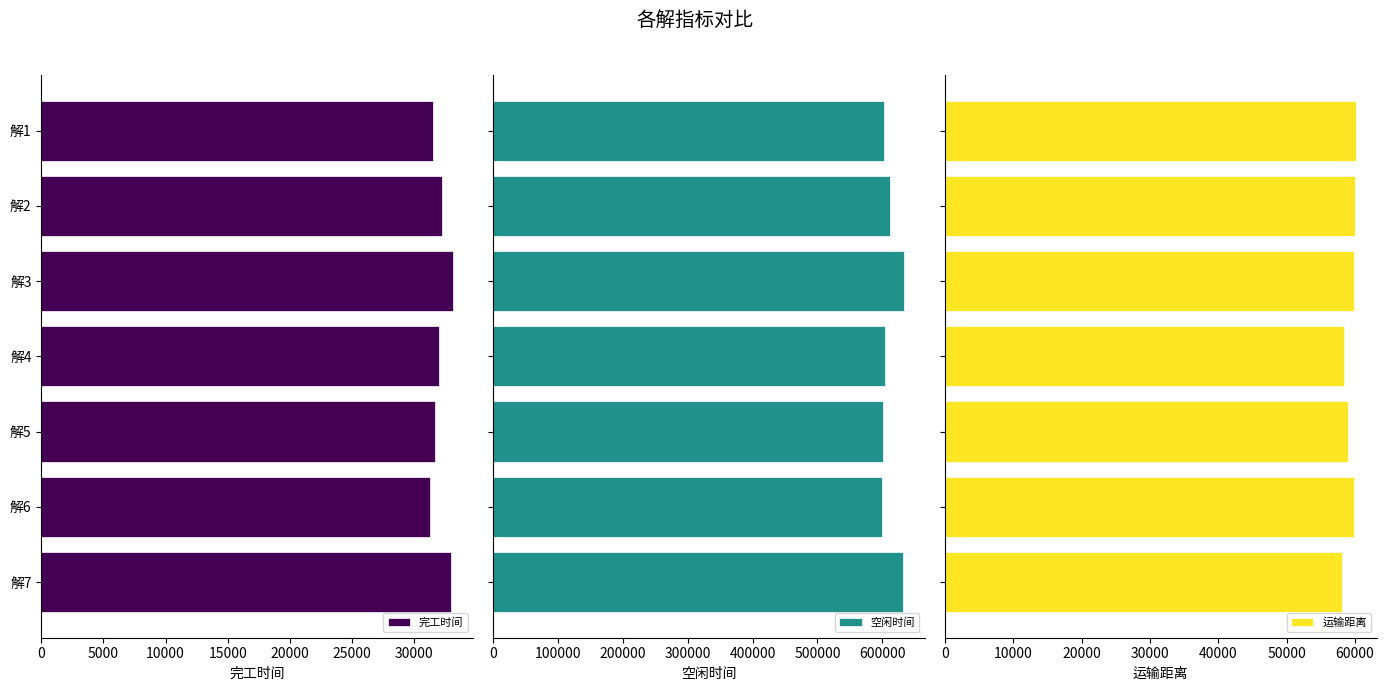

Are the bars grouped side by side (vs. stacked)?

Yes